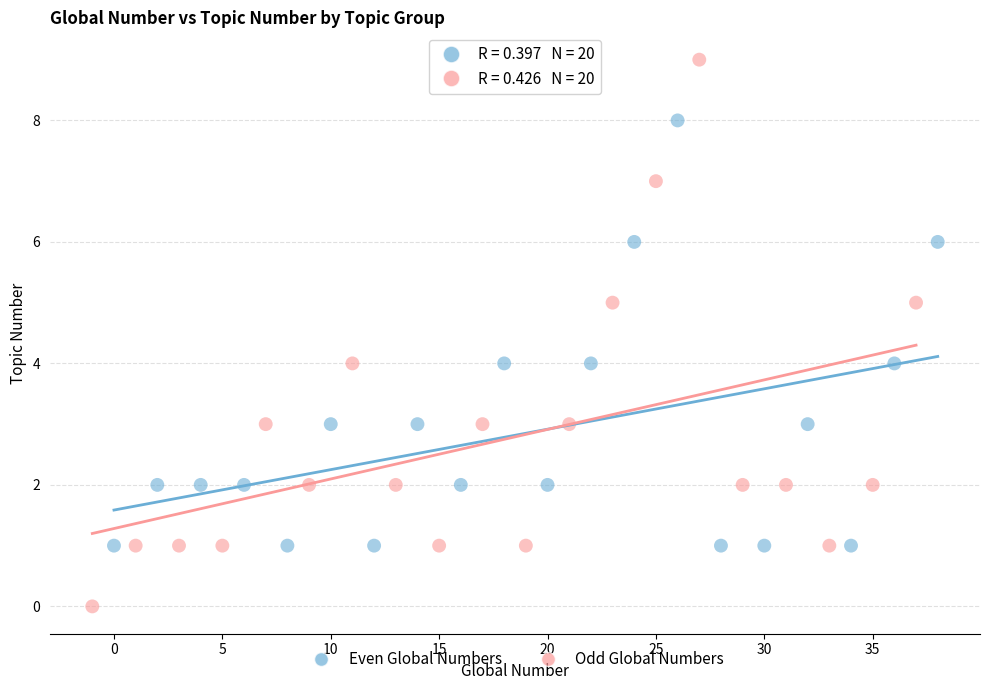

Which series has the widest spread of Y values?

Odd Global Numbers